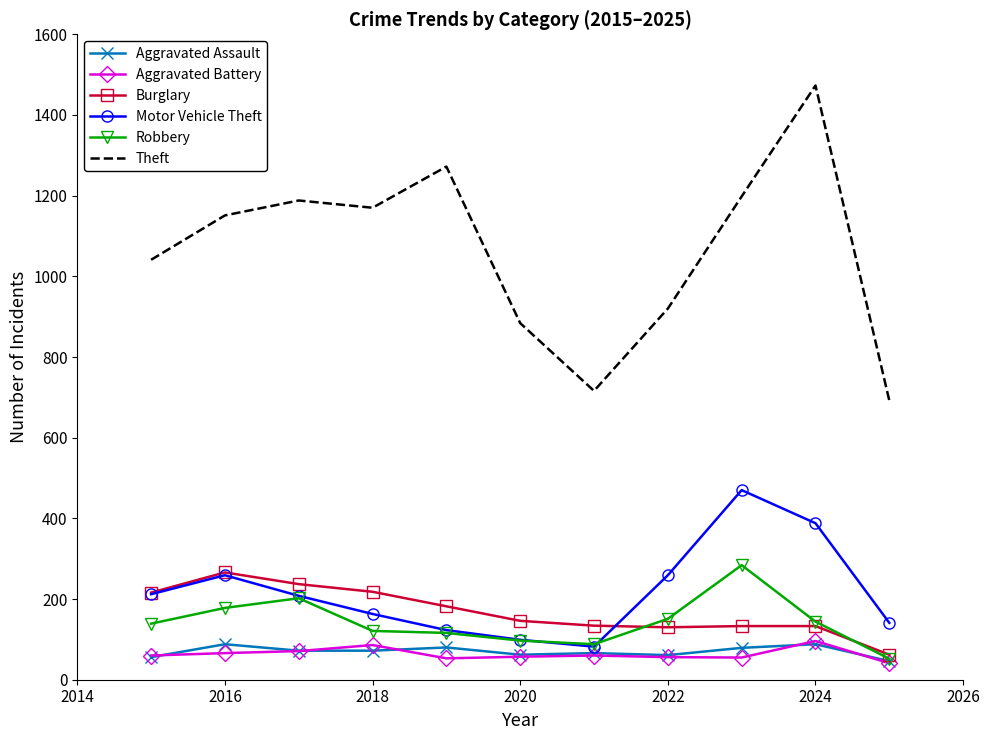

What is the minimum value shown in the chart?

41